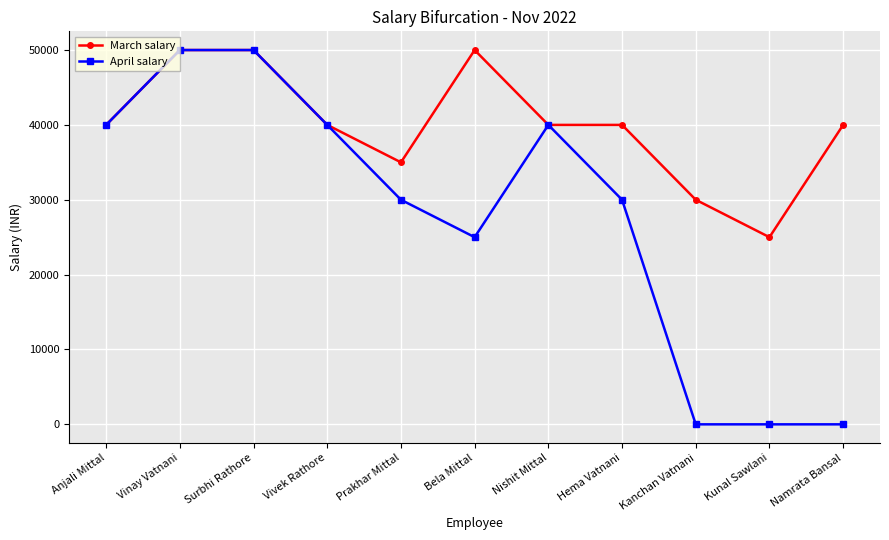

What is the difference between the maximum and minimum values in the April salary series?

50000